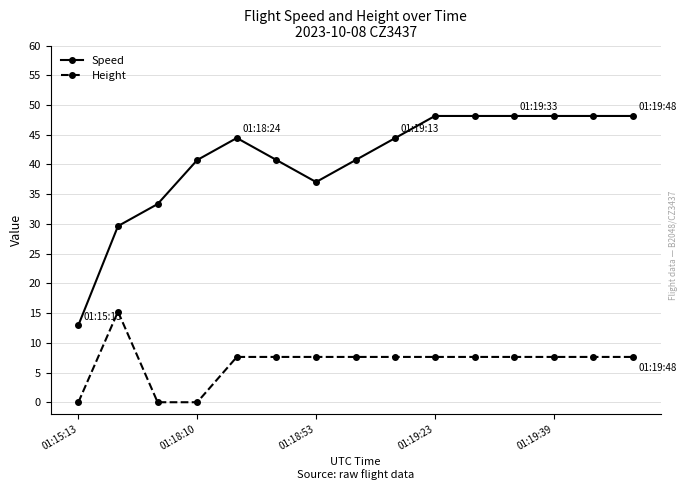

True or false: Height has more than 0 points higher than both neighbors.

True